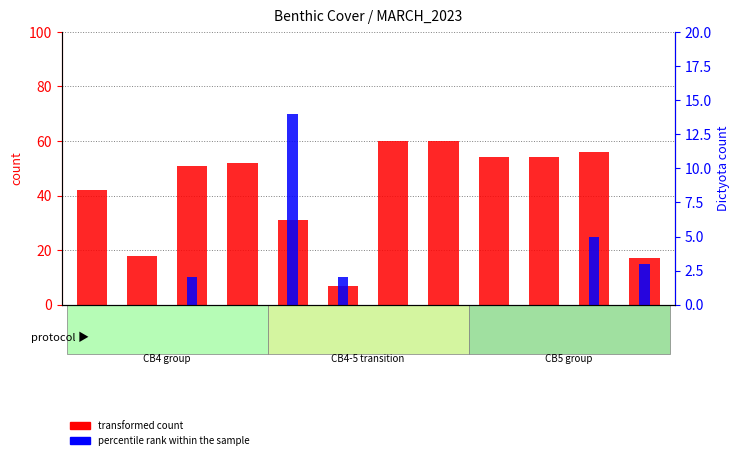

How many data points does each series have?

12